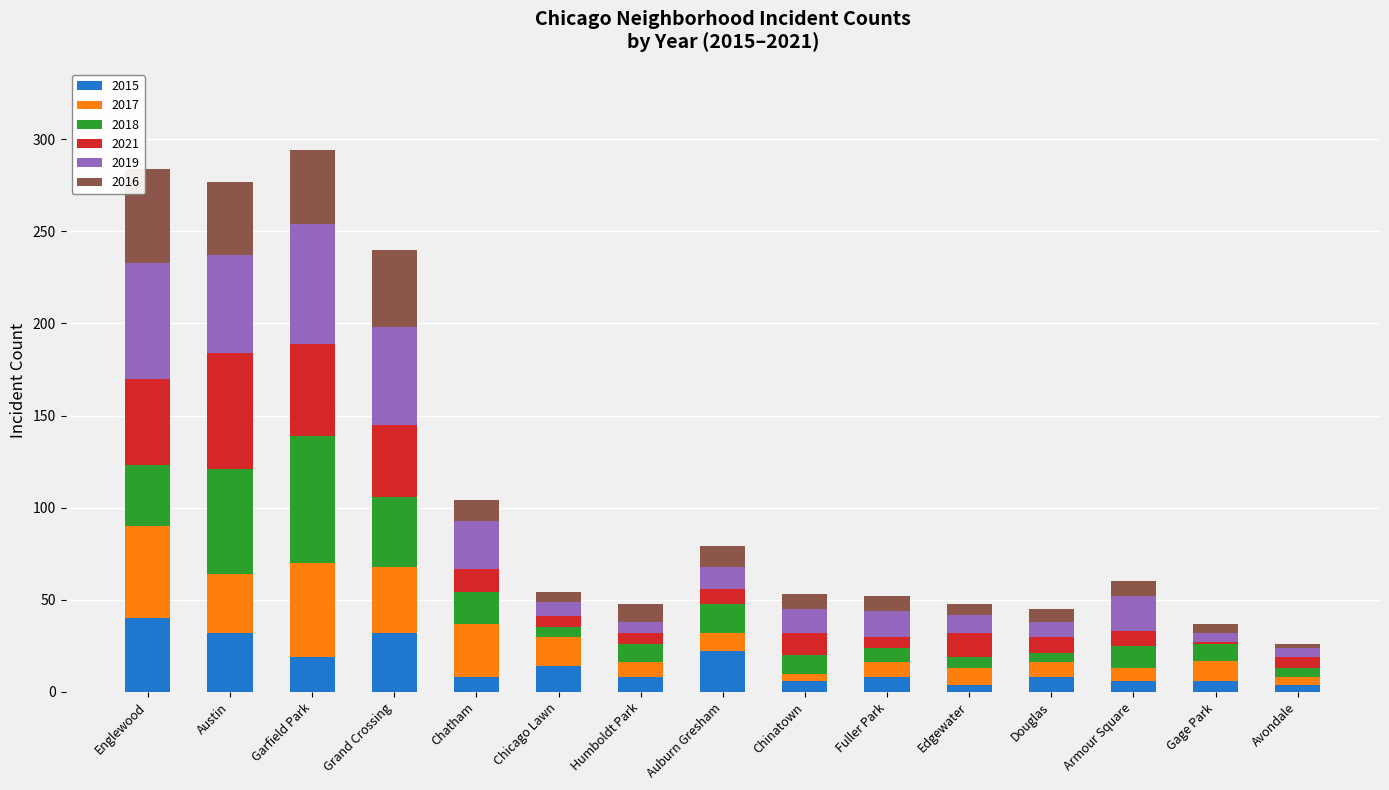

At which label does 2015 reach its peak?

Englewood